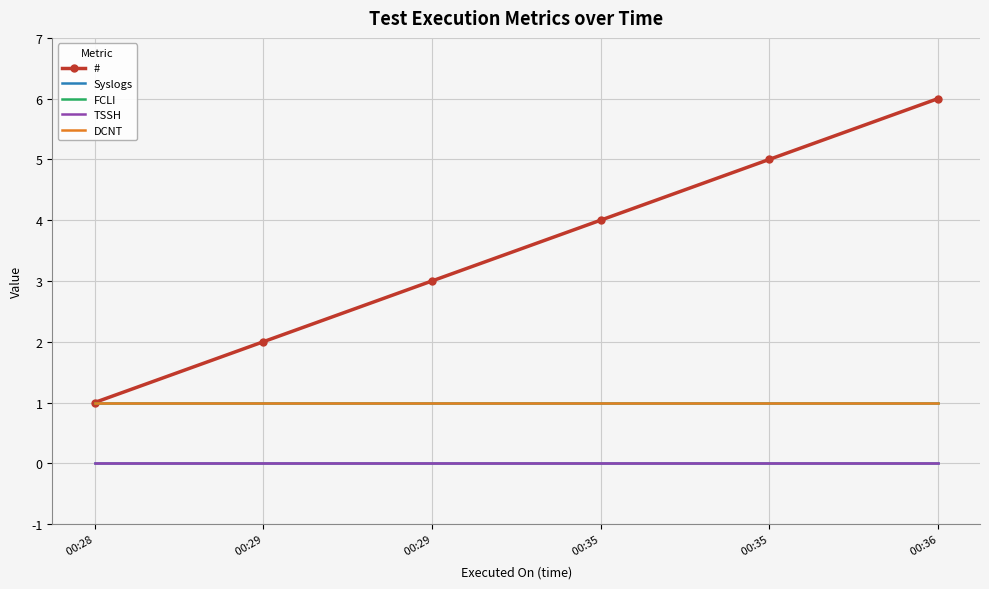

What are all the series names shown in the legend?

#, Syslogs, FCLI, TSSH, DCNT